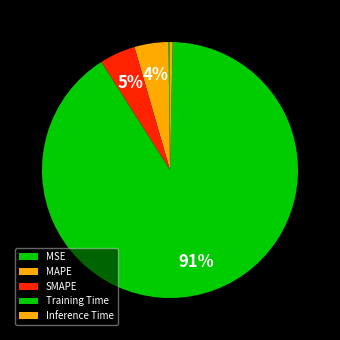

The MSE slice represents 15% of the pie. True or false?

False